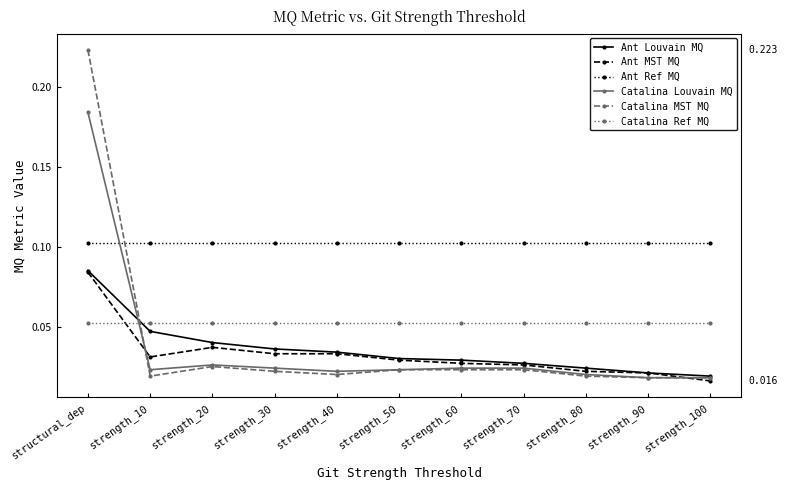

Is the value of Catalina Ref MQ at structural_dep greater than the value of Catalina MST MQ at structural_dep?

No